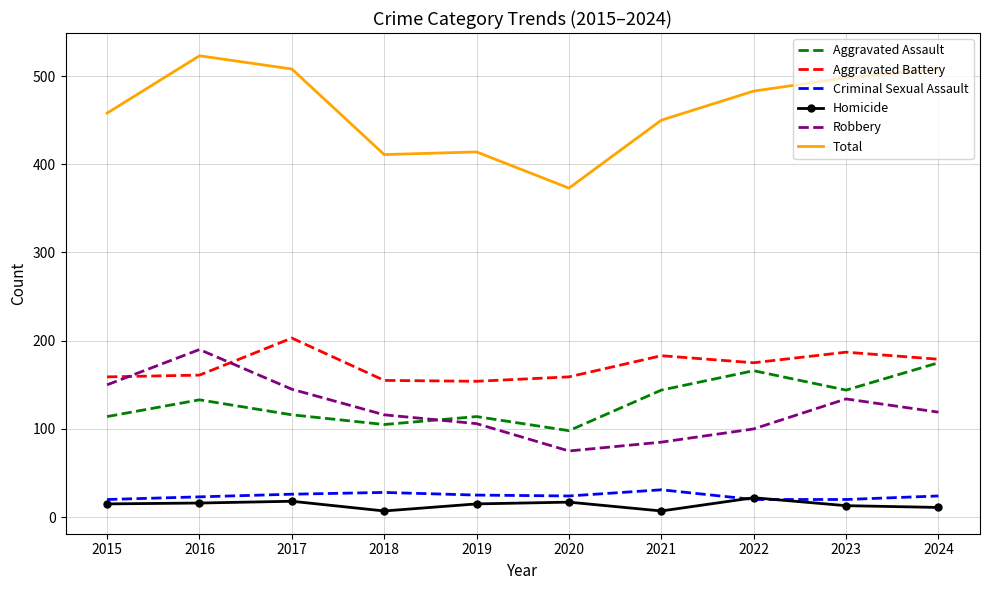

At which label does Total reach its minimum?

2020